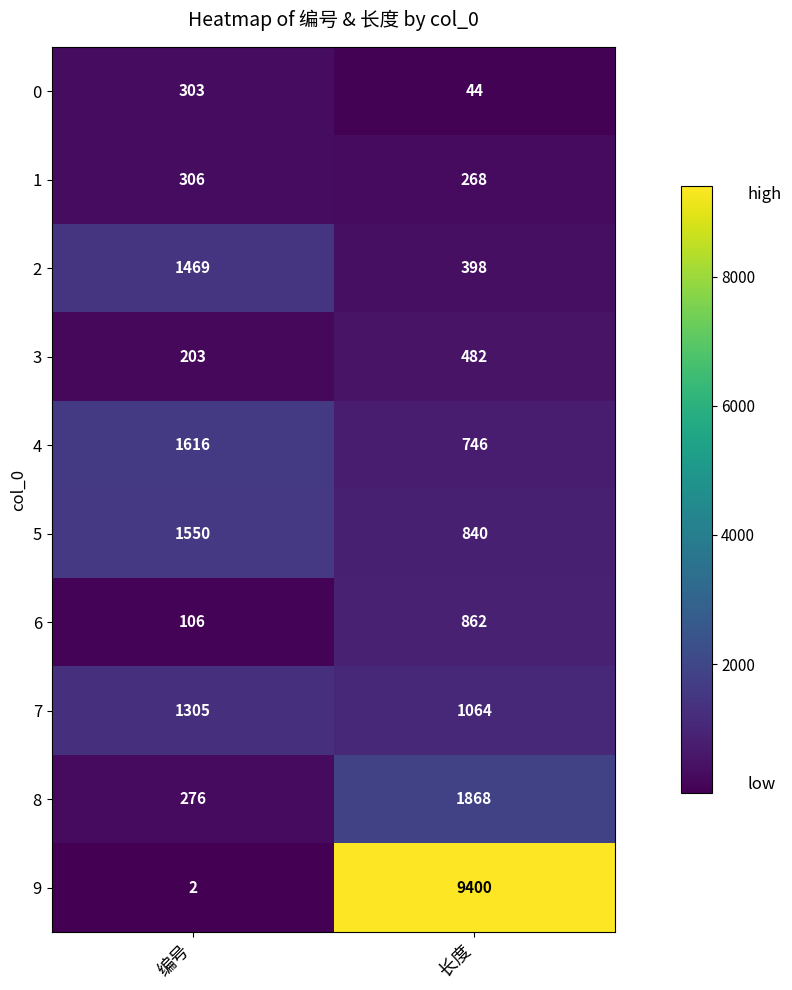

Reading left to right, extract all data points from this chart.

0: 编号=303	长度=44
1: 编号=306	长度=268
2: 编号=1469	长度=398
3: 编号=203	长度=482
4: 编号=1616	长度=746
5: 编号=1550	长度=840
6: 编号=106	长度=862
7: 编号=1305	长度=1064
8: 编号=276	长度=1868
9: 编号=2	长度=9400